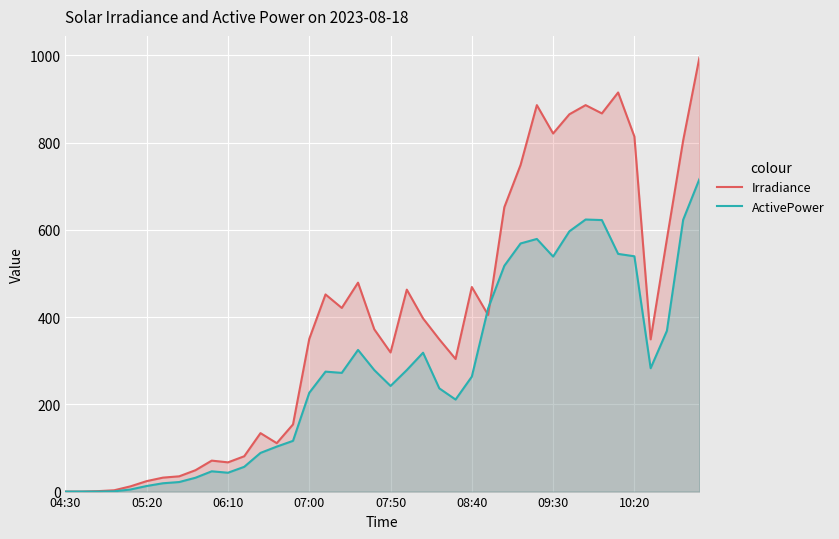

True or false: Irradiance has a value of 225.0 at 14.

False